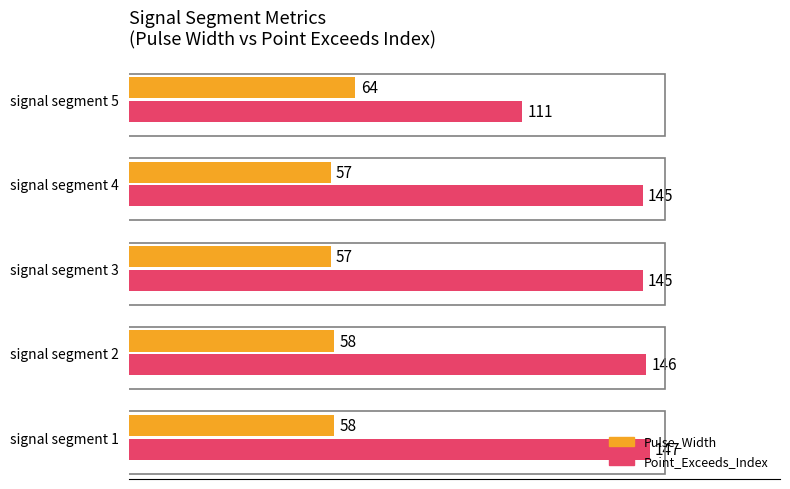

What are all the series names shown in the legend?

Pulse_Width, Point_Exceeds_Index